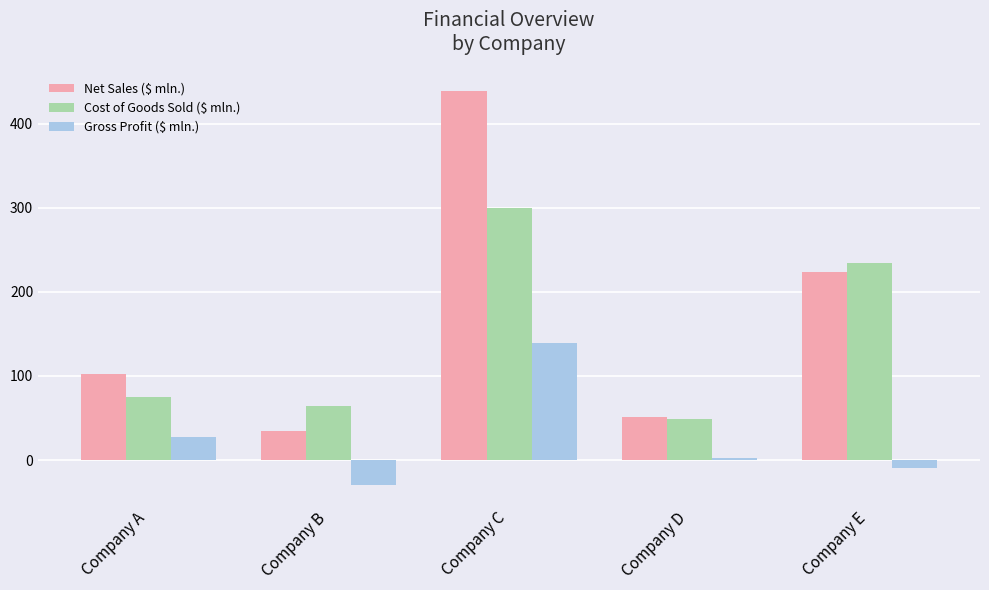

The Cost of Goods Sold ($ mln.) series shows 64 at Company B. True or false?

True